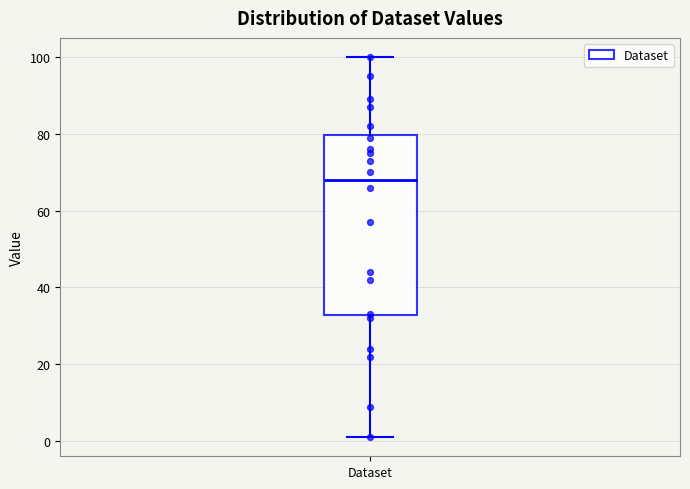

Read this box plot against the y-axis: the position of the median line, the range covered by the box, and the ends of both whiskers. The values are not printed on the chart, so give them approximately, as read against the axis.

median 68, box 32 to 80, whiskers 2 to 100